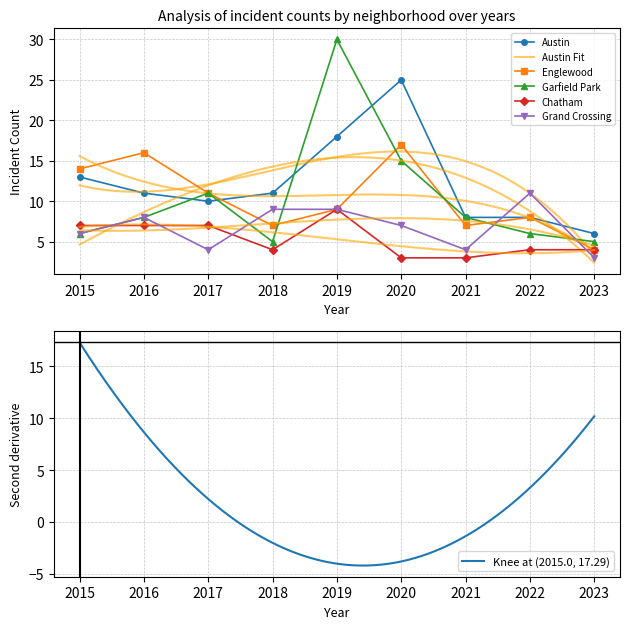

How many distinct data groups are displayed?

5